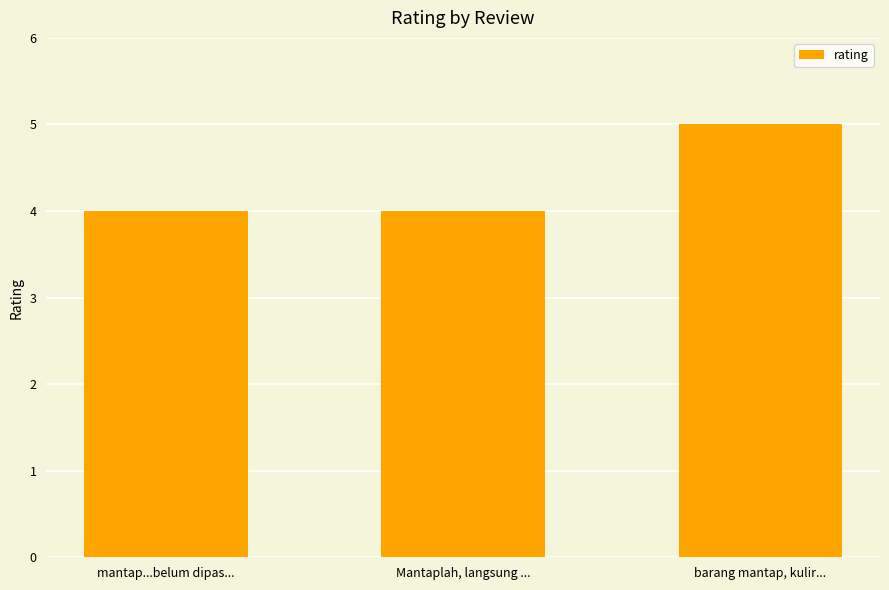

What is the average value?

4